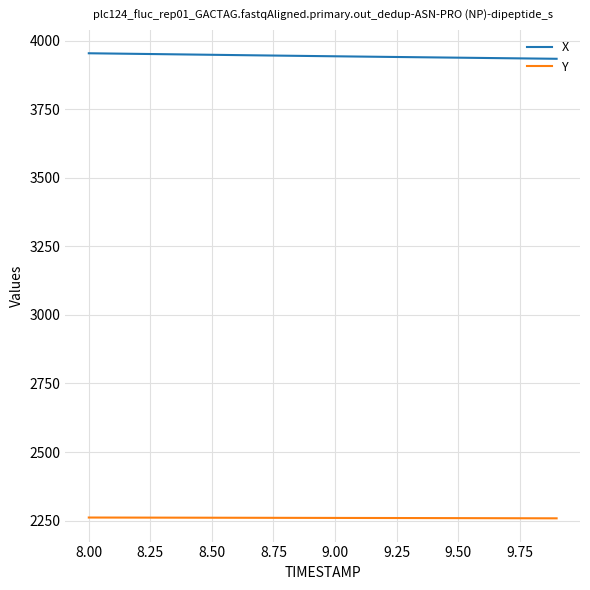

What is the difference between the maximum and second lowest values in the X series?

19.1